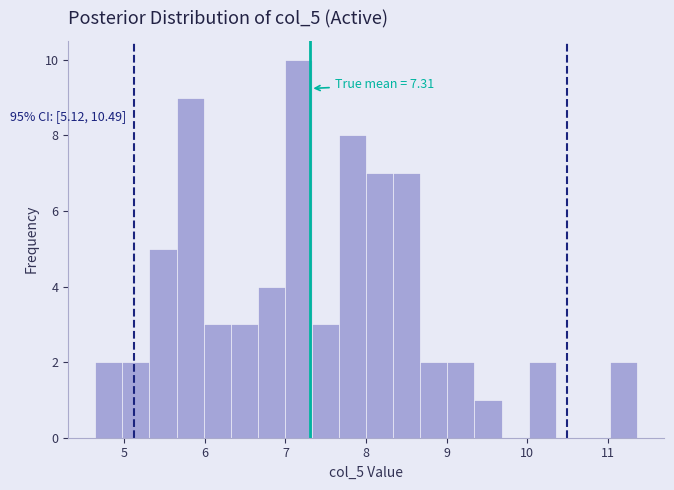

Around what value on the x-axis is the tallest bar? Give the approximate position of its centre, as read against the axis.

7.2